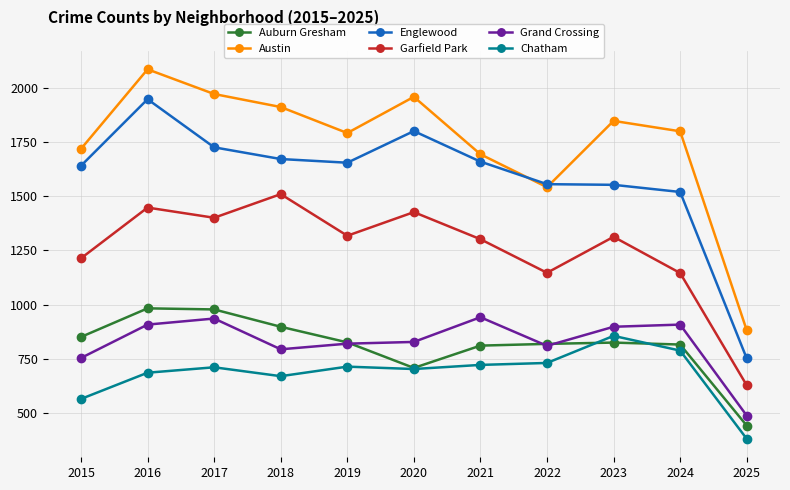

Which series has the largest total across all categories?

Austin